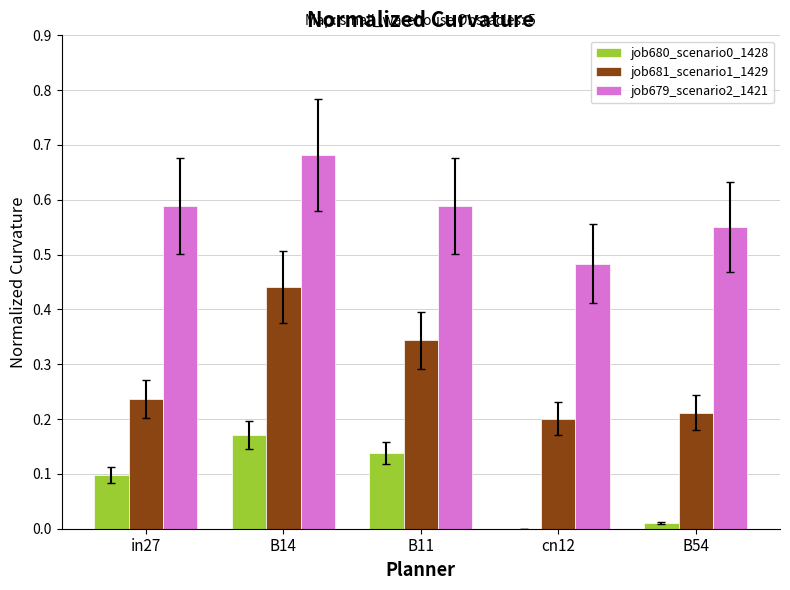

What is the sum of all job679_scenario2_1421 values?

2.9